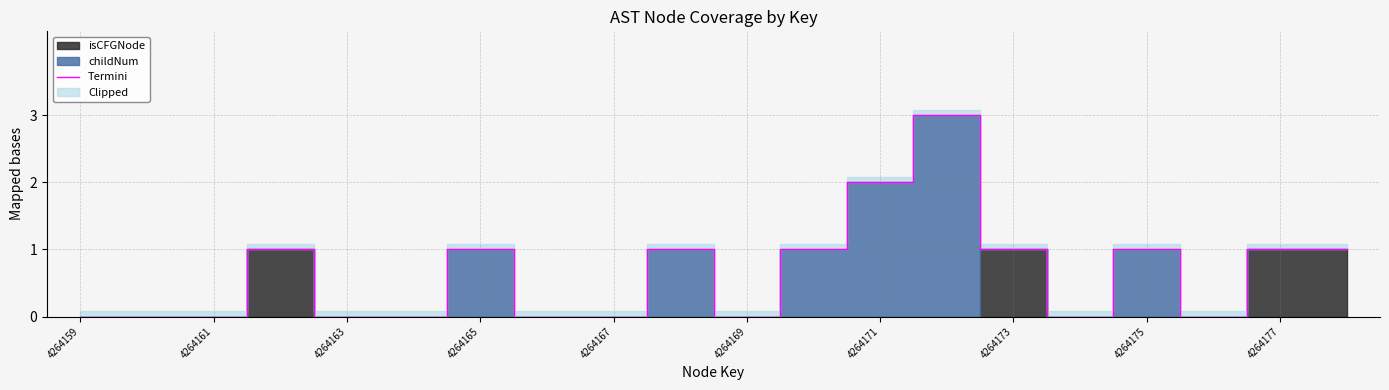

Is it true that Termini equals 1 at 4264165?

True